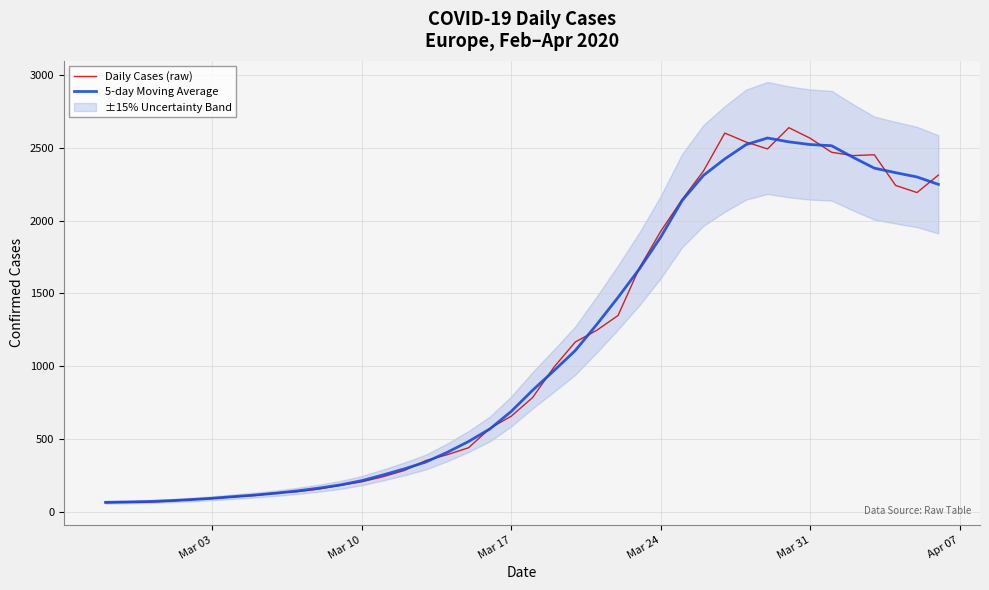

What is the maximum value for 5-day Moving Average?

2568.0